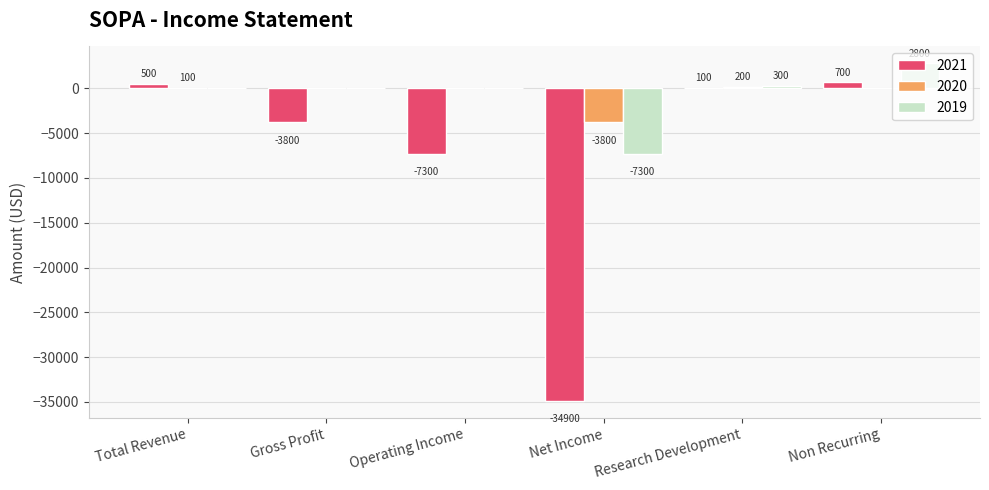

What is the maximum value for 2020?

200